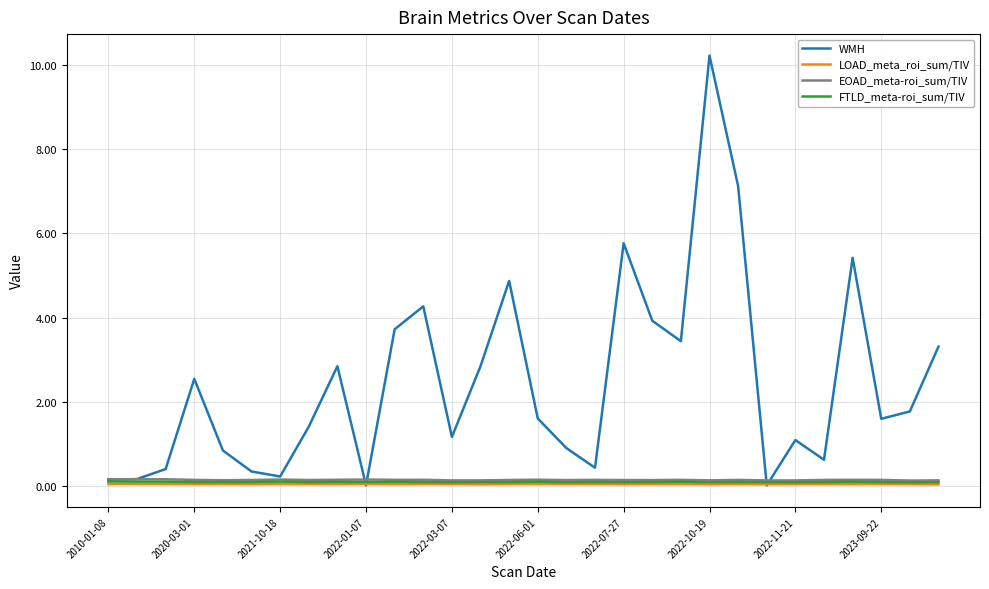

What is the greatest value displayed?

10.2